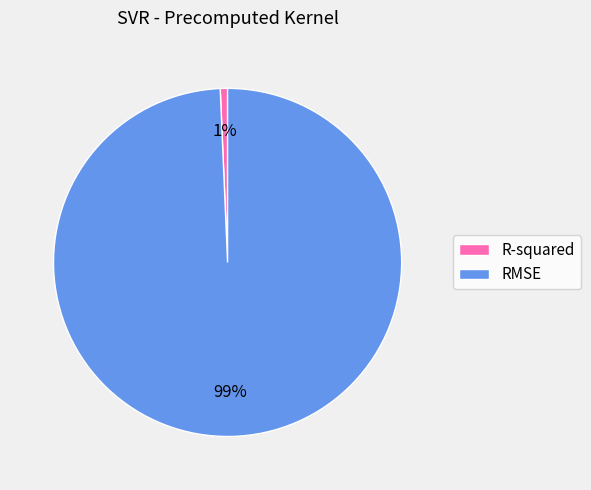

What is the smallest slice in the pie chart?

R-squared